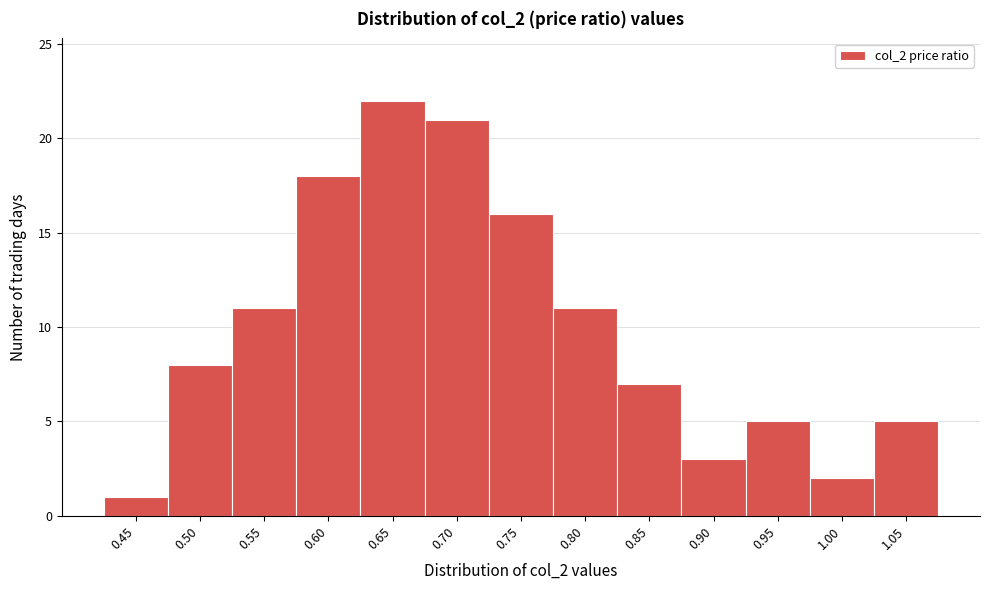

Reading left to right, what are all the values shown in this chart?

1	8	11	18	22	21	16	11	7	3	5	2	5